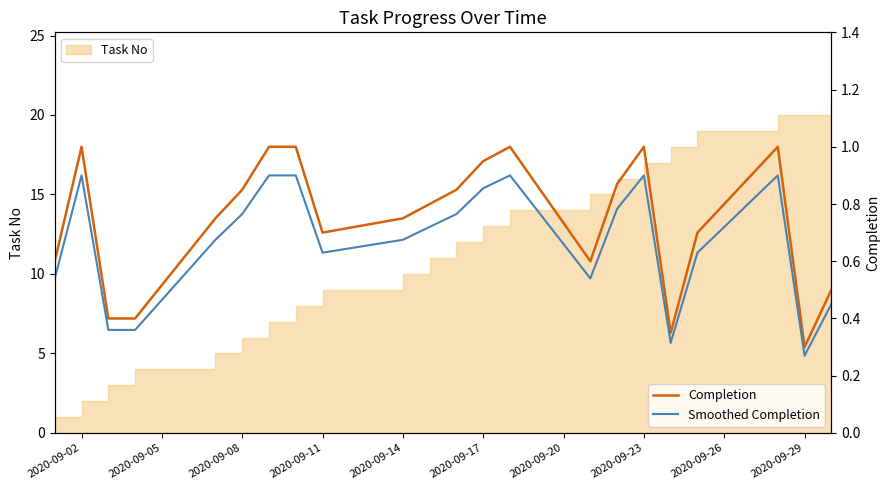

What is the average value of the Smoothed Completion series?

0.7